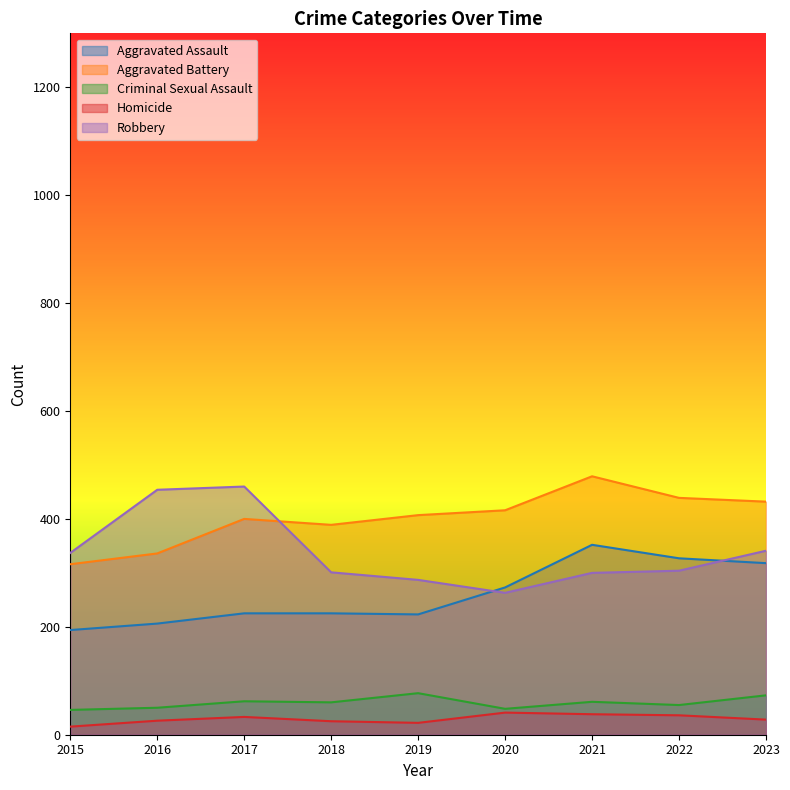

True or false: Aggravated Battery and Robbery intersect in this chart.

True